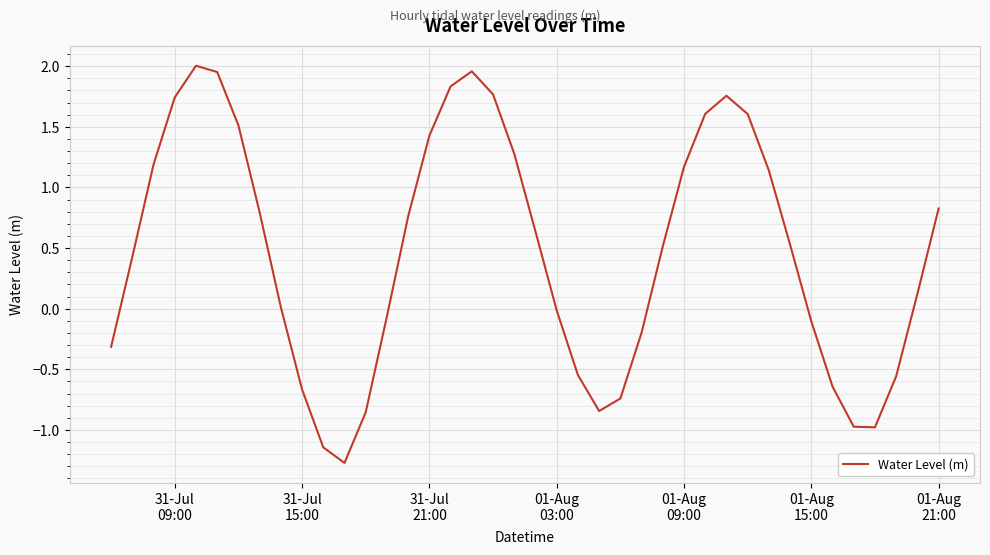

What is the minimum value shown in the chart?

-1.3